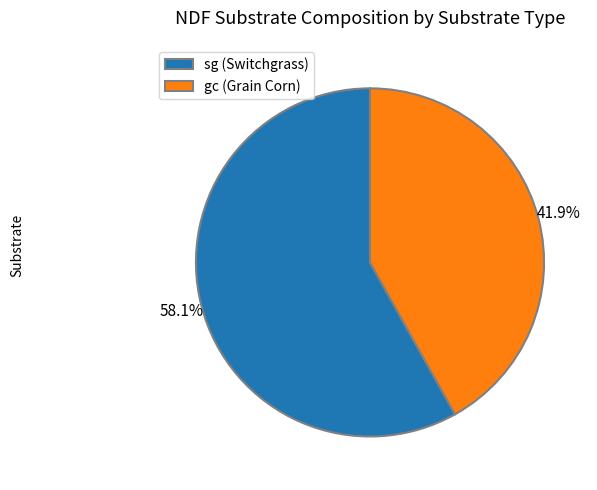

Count the number of slices in the pie.

2